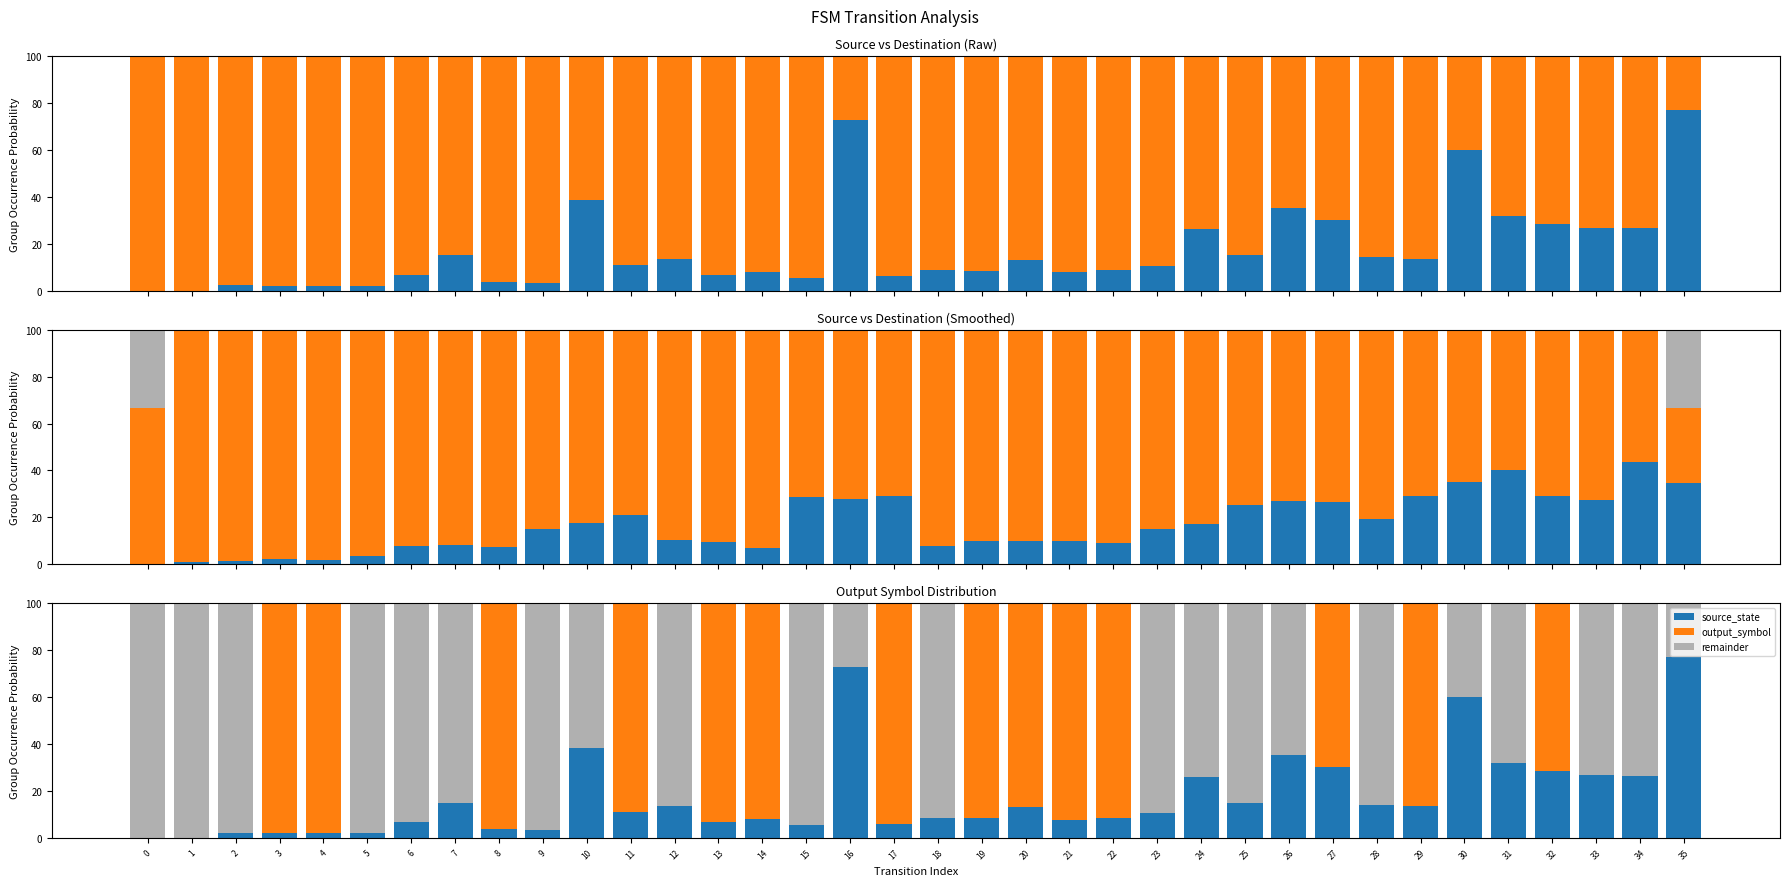

Count the output_symbol values in the range 0 to 100.

36